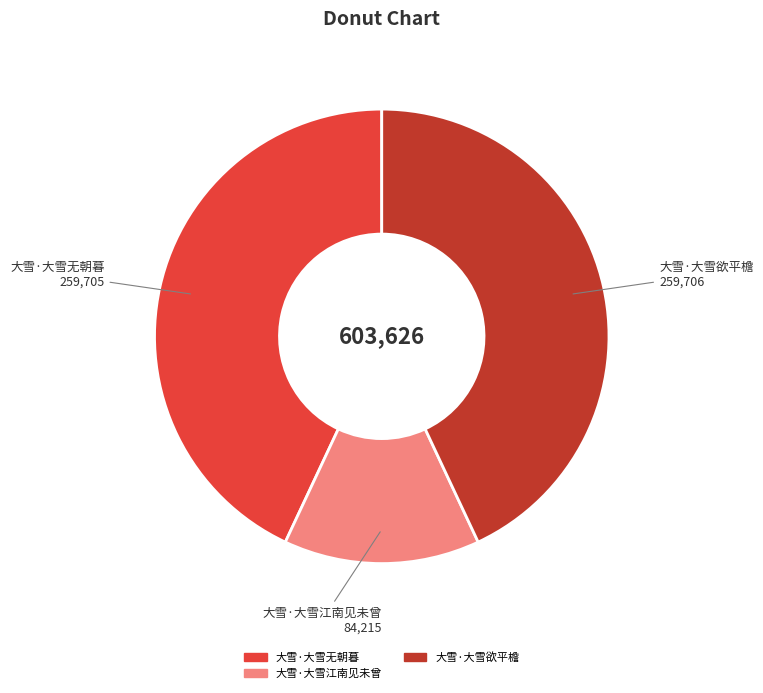

Which slice is the smallest?

大雪·大雪江南见未曾